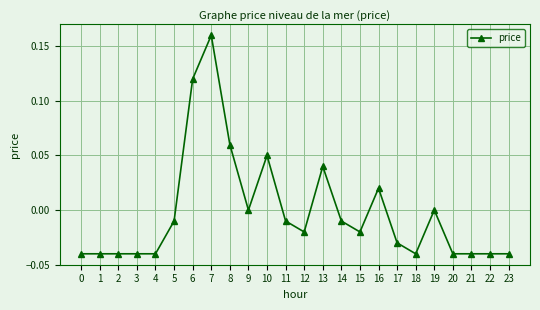

The value at 0 is -0.0. True or false?

True